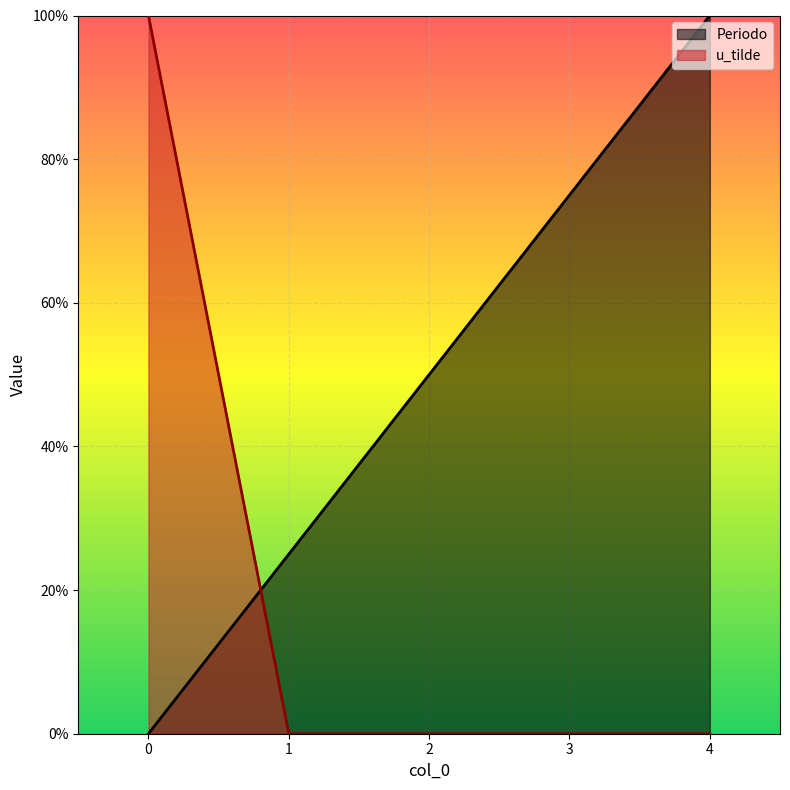

What is the total value across all series at 2?

0.5